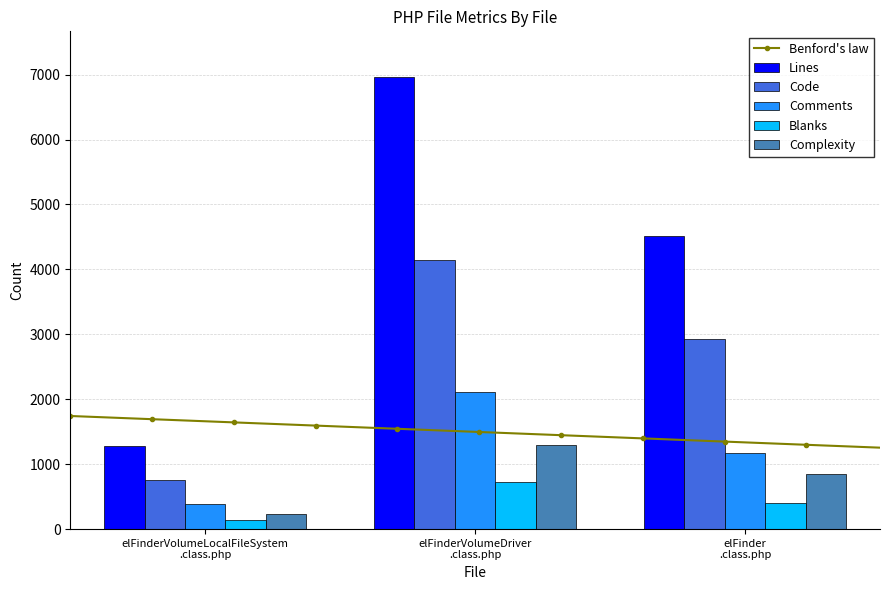

How many categories are shown in the chart?

3